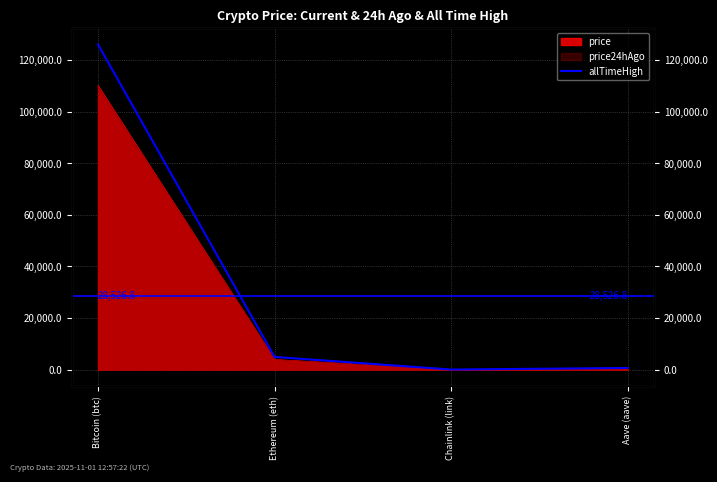

What is the difference between the second highest and second lowest values?

4284.4